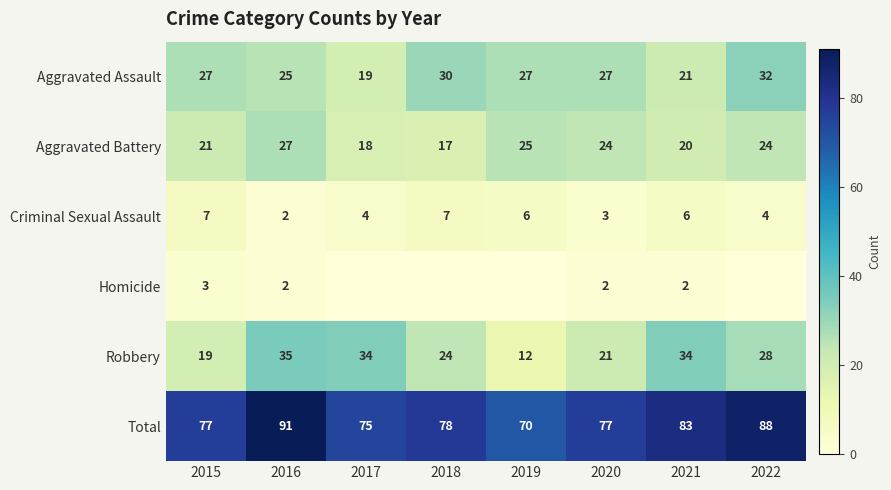

What is the difference between the Robbery values at 2020 and 2017?

13